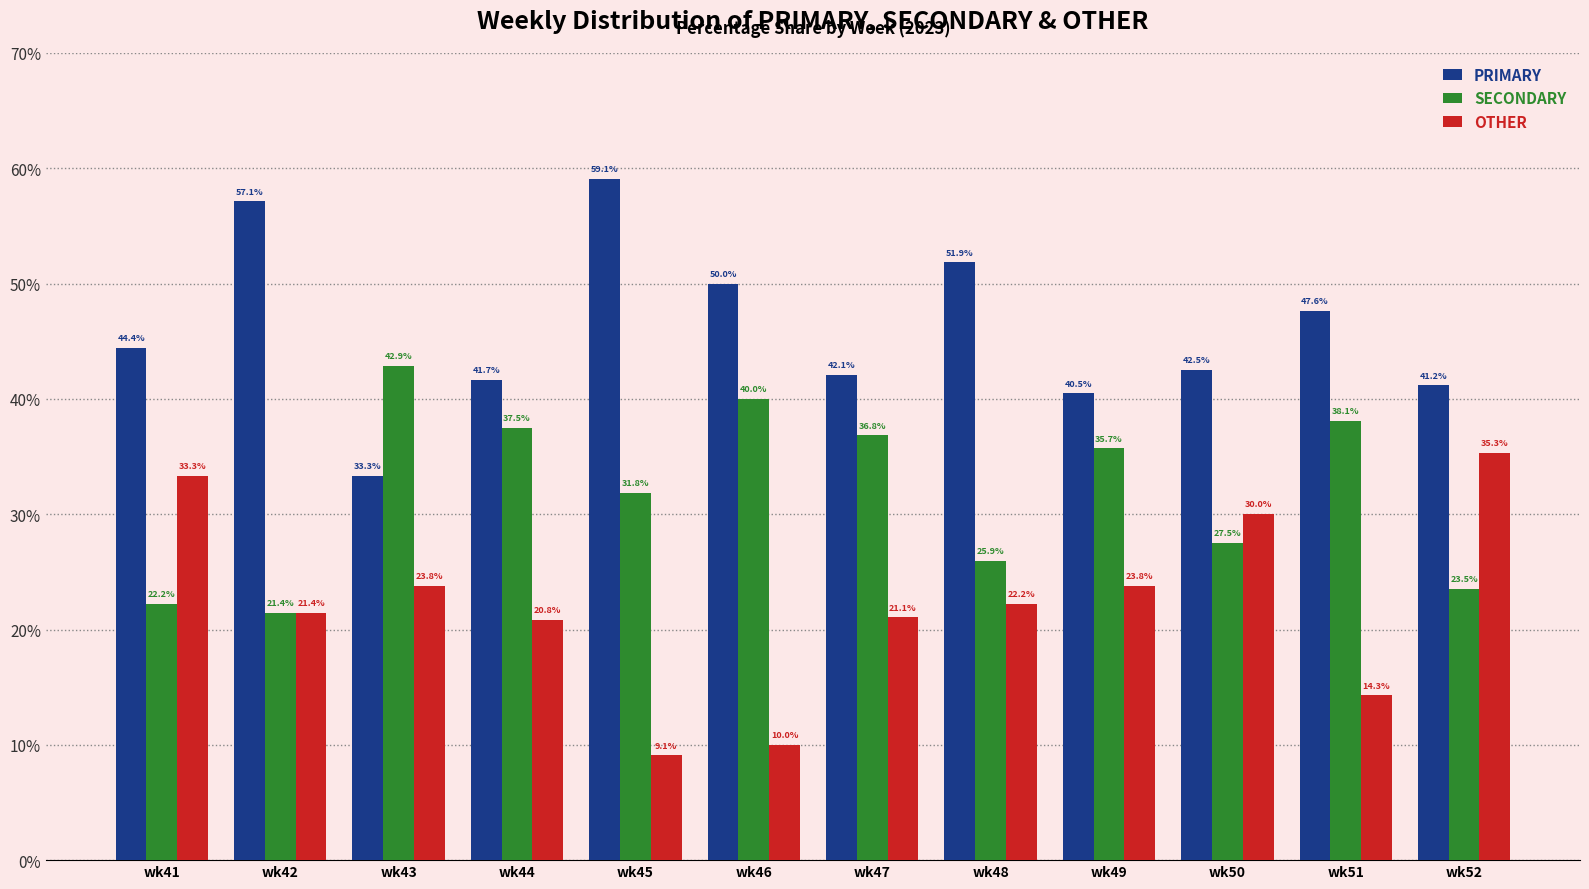

Reading left to right, what are all the values shown in this chart?

PRIMARY: 44.4	57.1	33.3	41.7	59.1	50.0	42.1	51.9	40.5	42.5	47.6	41.2
SECONDARY: 22.2	21.4	42.9	37.5	31.8	40.0	36.8	25.9	35.7	27.5	38.1	23.5
OTHER: 33.3	21.4	23.8	20.8	9.1	10.0	21.1	22.2	23.8	30.0	14.3	35.3